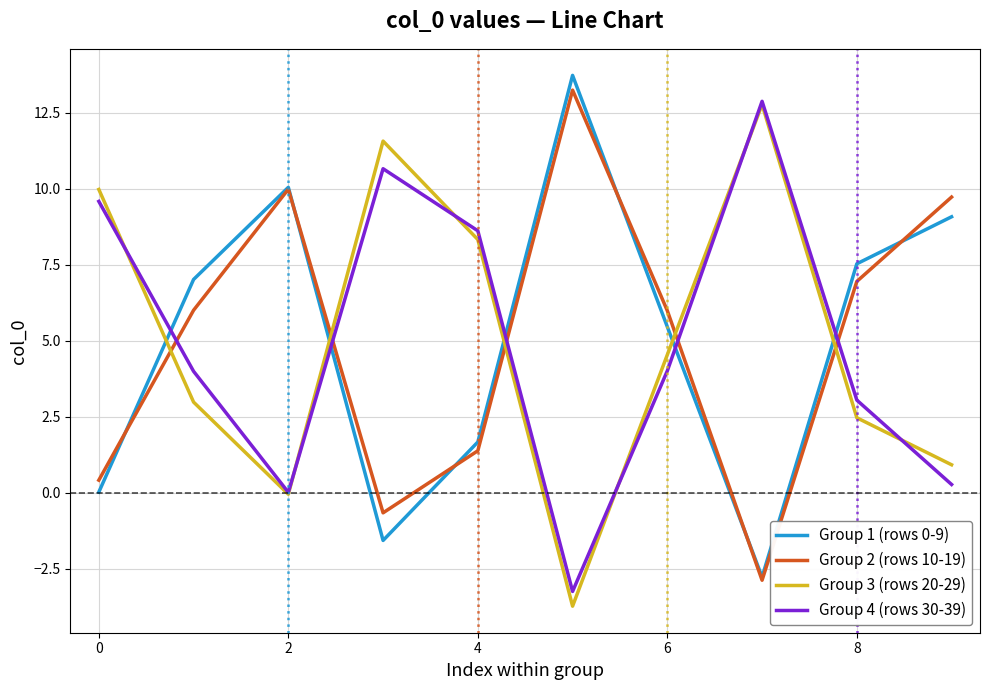

What is the minimum value shown in the chart?

-3.7